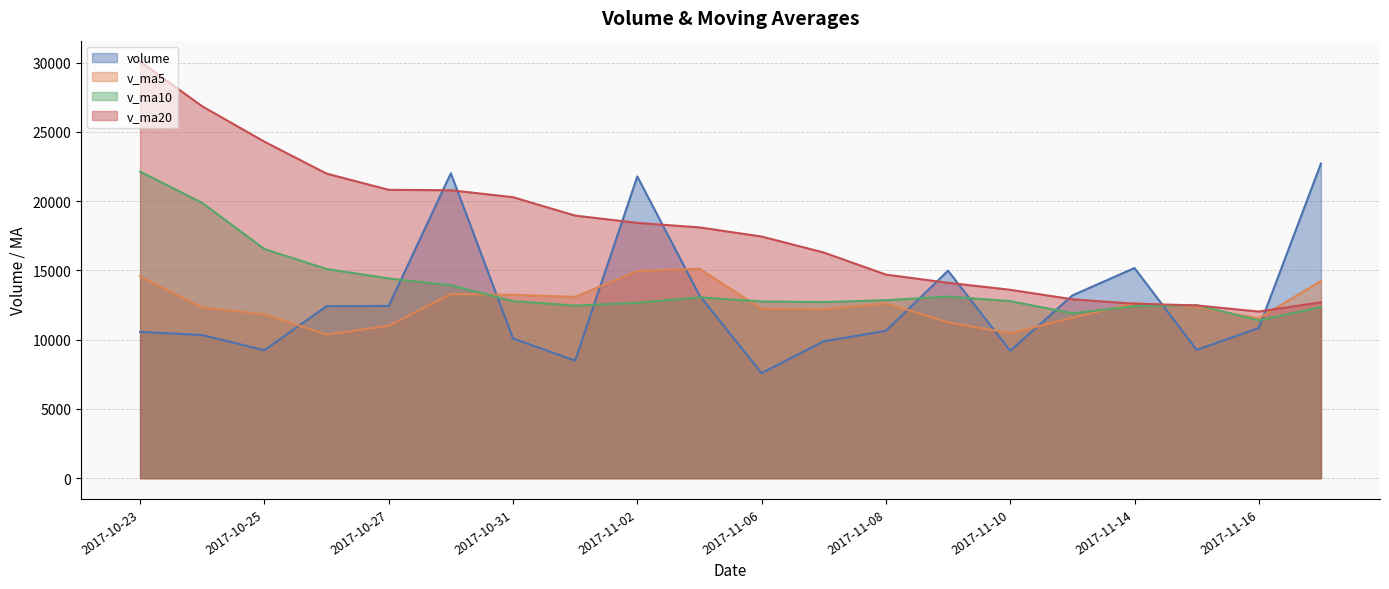

The value of v_ma10 at 2017-11-16 is 19115.7. True or false?

False